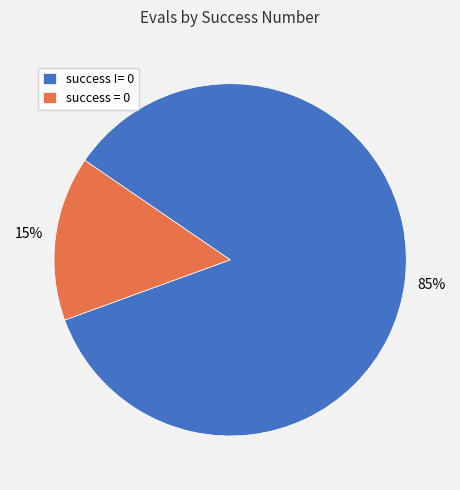

Rank the categories by value from highest to lowest.

success != 0, success = 0